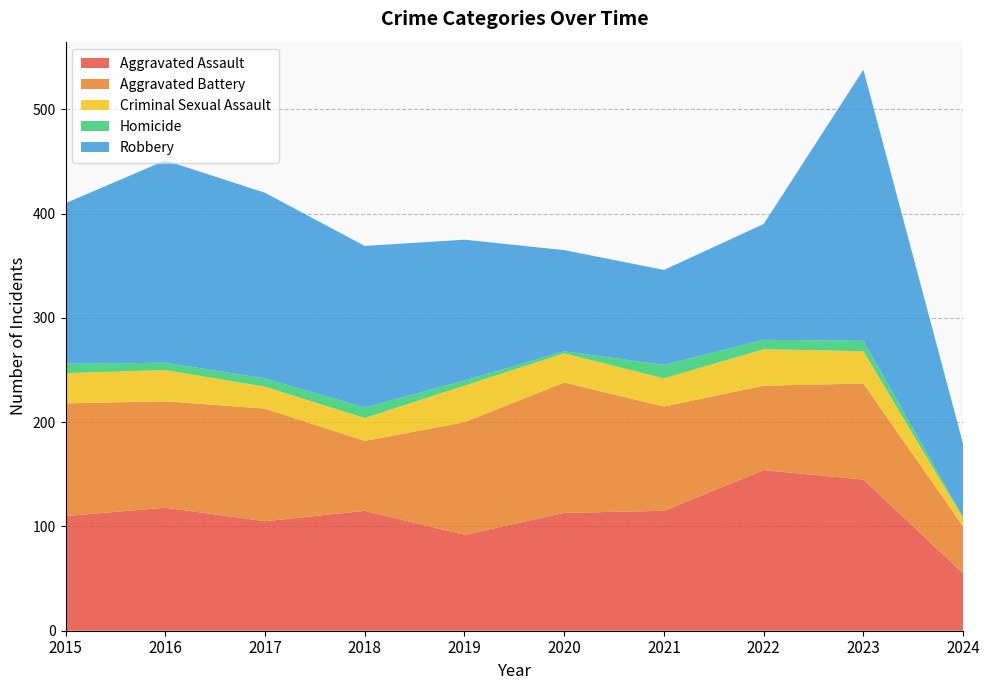

Reading right to left, list all the values displayed in this chart.

Aggravated Assault: 55	145	154	115	113	92	115	105	118	110
Aggravated Battery: 45	92	81	100	125	108	67	108	102	108
Criminal Sexual Assault: 8	31	35	27	28	35	22	21	30	29
Homicide: 1	10	9	13	2	5	10	8	7	9
Robbery: 70	260	111	91	97	135	155	178	194	154